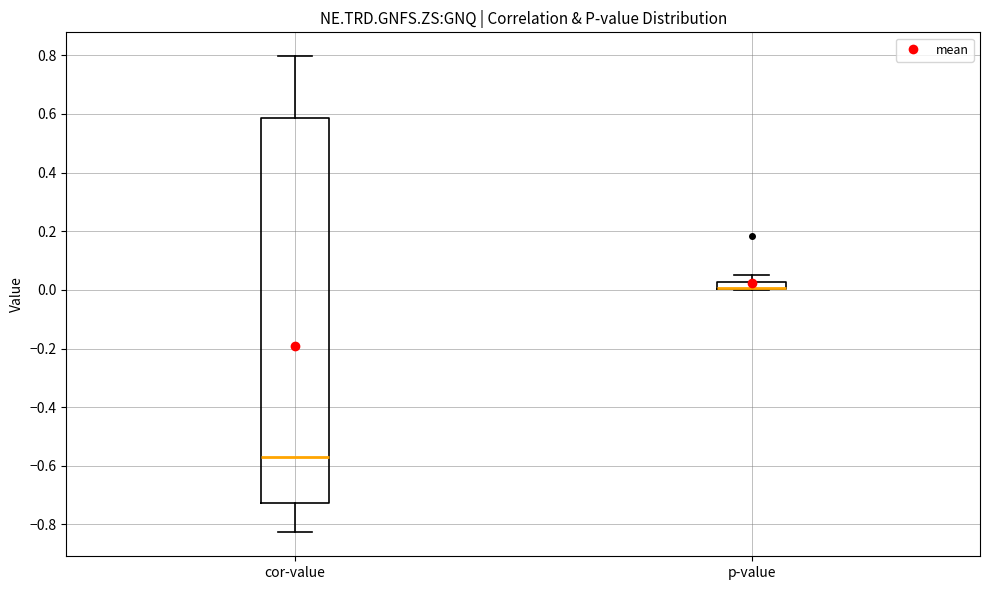

Where is the lower edge of the box for cor-value on the y-axis? The values are not printed on the chart, so give them approximately, as read against the axis.

-0.72